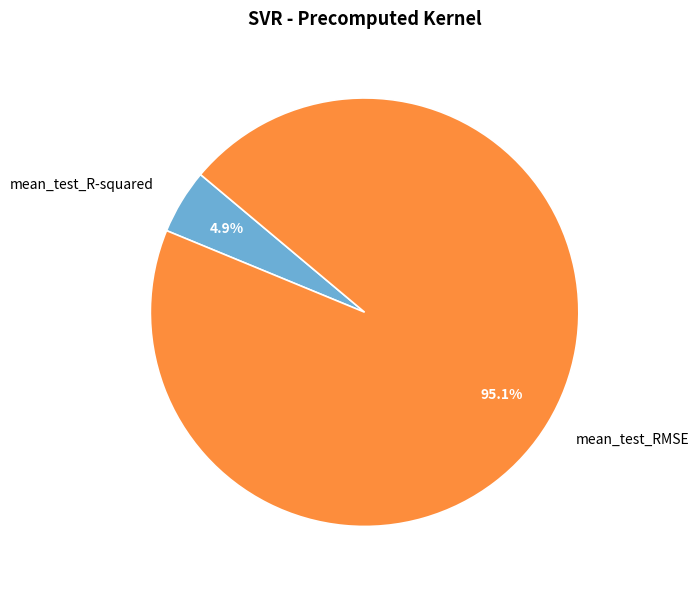

Between mean_test_R-squared and mean_test_RMSE, which is larger?

mean_test_RMSE